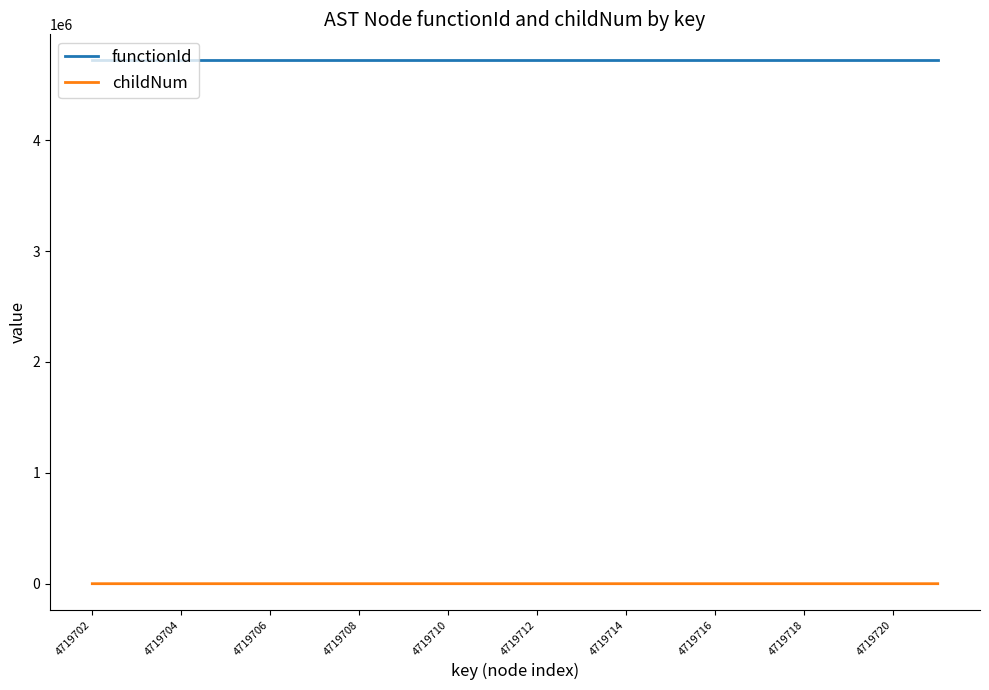

Rank the series by their average value, from lowest to highest.

childNum, functionId